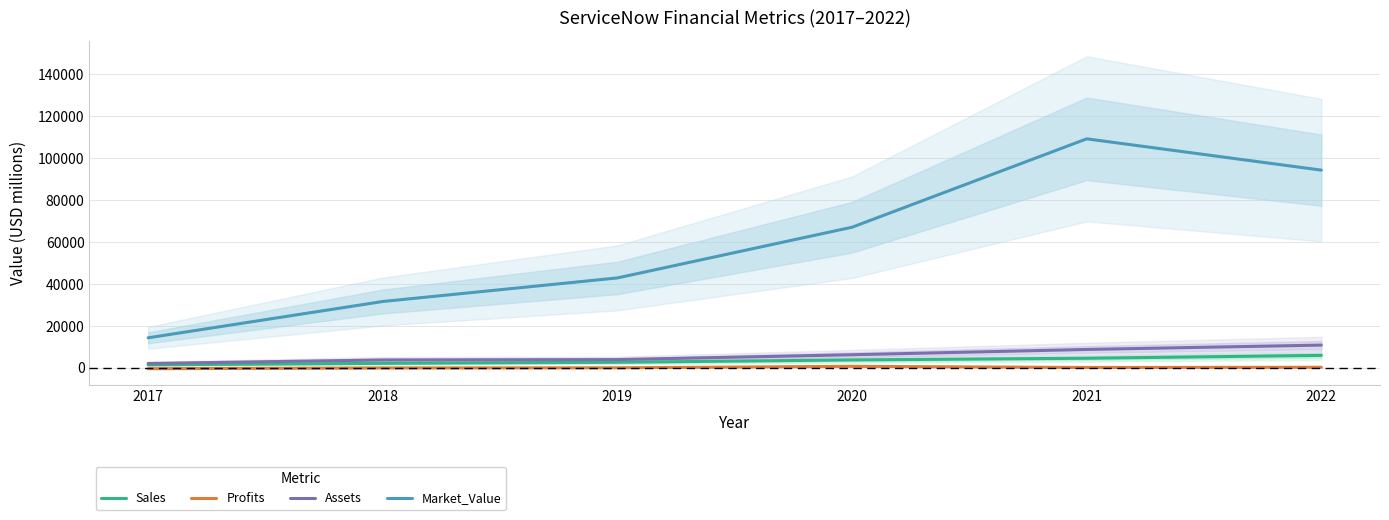

True or false: Sales and Assets cross at least once.

False